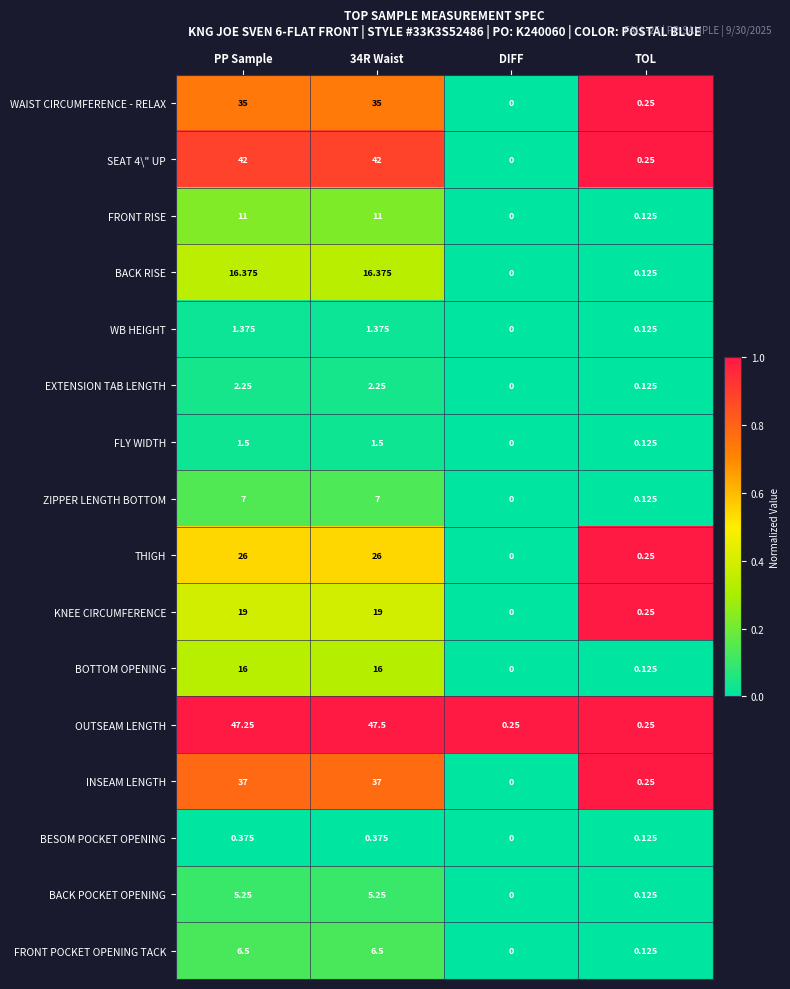

Between PP Sample and 34R Waist, which series saw the biggest shift?

OUTSEAM LENGTH